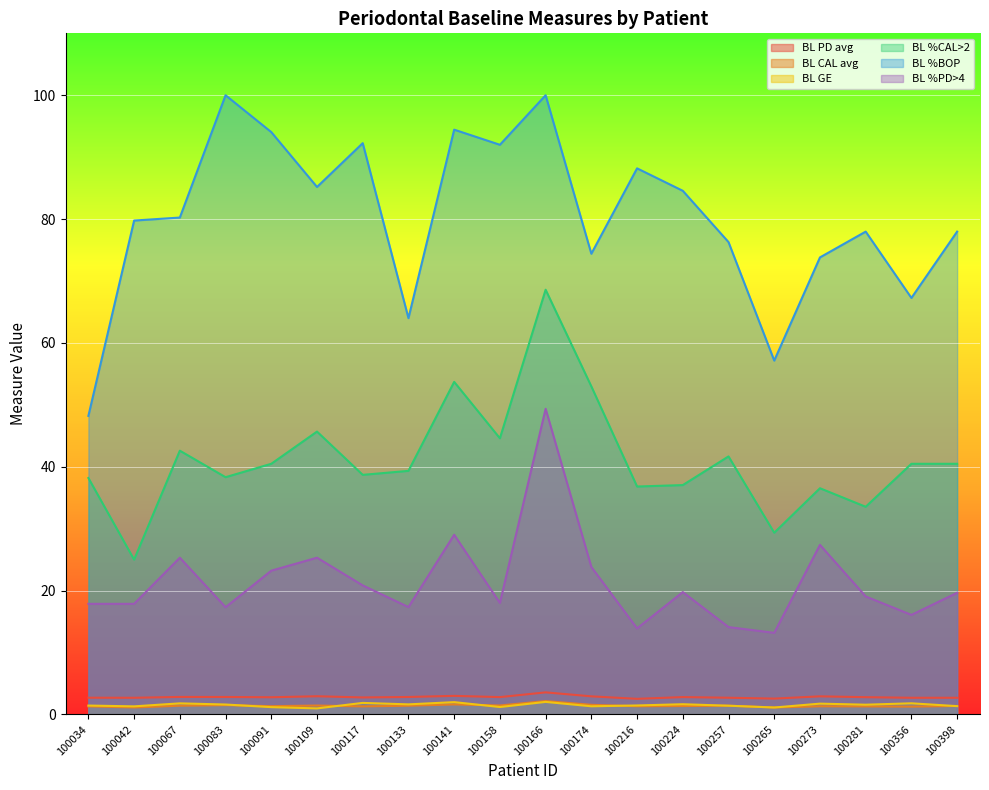

In BL PD avg, how many points are higher than both neighbors (excluding endpoints)?

6